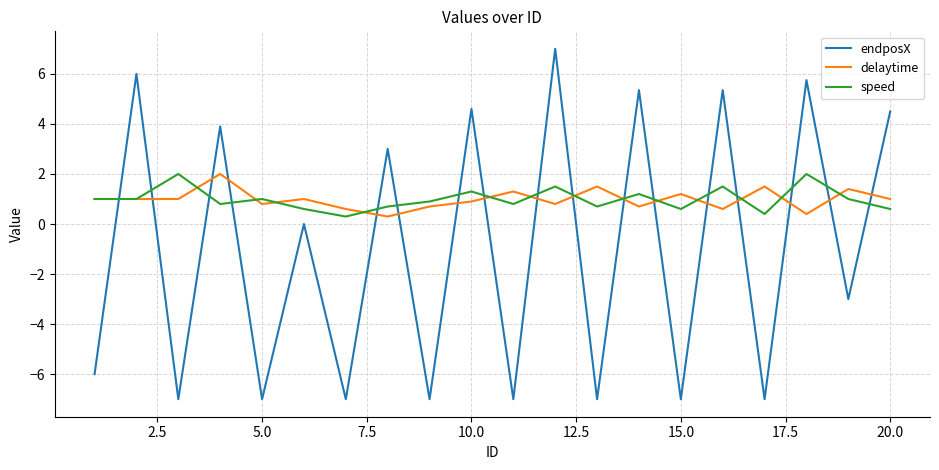

Does the chart have visible grid lines?

Yes